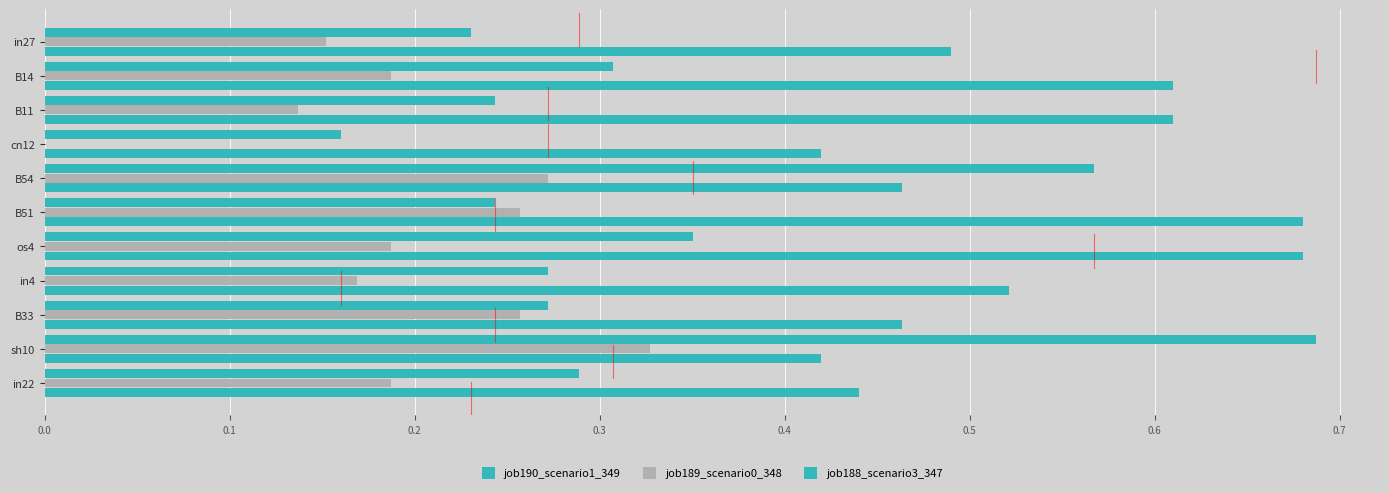

At how many categories does at least one series exceed 0?

11